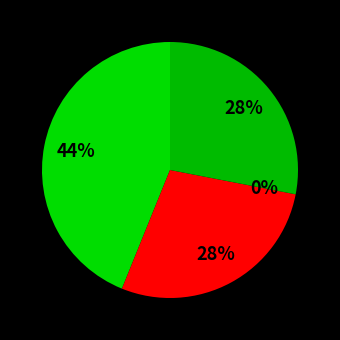

Does any single category account for the majority?

No